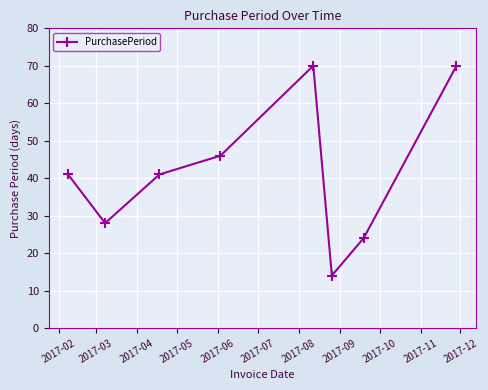

True or false: there are more than 2 points higher than both neighbors.

False